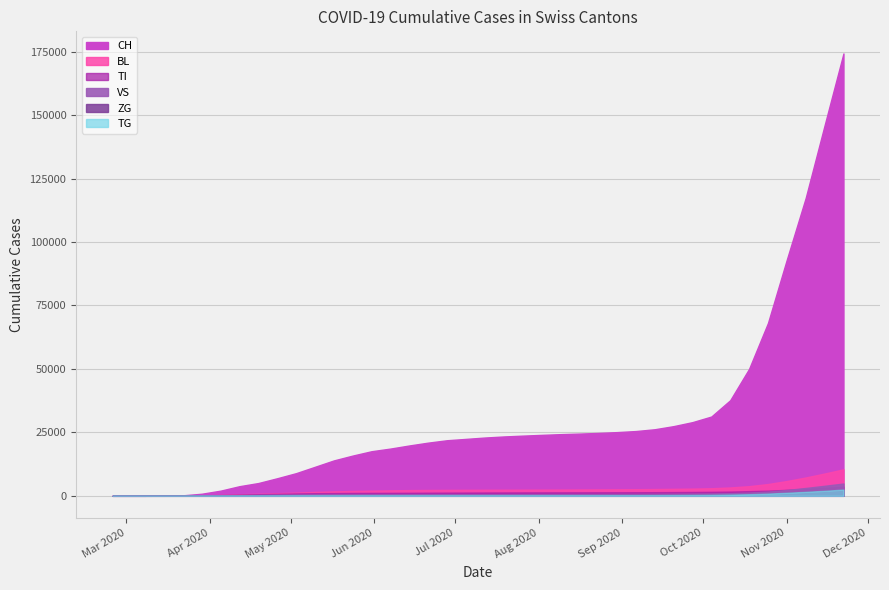

Reading left to right, list all the values displayed in this chart.

CH: CH=0	TI=0	BL=2	VS=76	ZG=192	TG=816	6=2033	7=3791	8=5033	9=6922	10=8924	11=11429	12=13943	13=15854	14=17570	15=18615	16=19839	17=20957	18=21901	19=22428	20=22962	21=23384	22=23710	23=24009	24=24295	25=24519	26=24769	27=25097	28=25518	29=26226	30=27455	31=29034	32=31235	33=37670	34=50025	35=68088	36=93082	37=117382	38=145951	39=174285
TI: CH=0	TI=0	BL=0	VS=61	ZG=70	TG=155	6=303	7=467	8=626	9=779	10=932	11=1032	12=1077	13=1119	14=1145	15=1165	16=1186	17=1228	18=1254	19=1282	20=1307	21=1323	22=1340	23=1352	24=1360	25=1371	26=1383	27=1392	28=1409	29=1429	30=1472	31=1519	32=1579	33=1680	34=1842	35=2035	36=2358	37=2780	38=3200	39=3595
BL: CH=0	TI=0	BL=0	VS=5	ZG=25	TG=123	6=372	7=622	8=805	9=1043	10=1264	11=1533	12=1741	13=1920	14=2054	15=2161	16=2256	17=2308	18=2345	19=2374	20=2397	21=2413	22=2430	23=2450	24=2476	25=2509	26=2539	27=2570	28=2611	29=2668	30=2748	31=2843	32=2982	33=3296	34=3807	35=4645	36=5835	37=7229	38=8785	39=10434
VS: CH=0	TI=0	BL=2	VS=6	ZG=19	TG=54	6=142	7=262	8=347	9=441	10=501	11=549	12=573	13=590	14=601	15=609	16=621	17=631	18=637	19=643	20=649	21=655	22=665	23=670	24=678	25=689	26=700	27=715	28=729	29=755	30=786	31=833	32=900	33=1041	34=1280	35=1661	36=2300	37=3097	38=3952	39=4844
ZG: CH=0	TI=0	BL=0	VS=0	ZG=5	TG=21	6=46	7=79	8=110	9=135	10=148	11=163	12=175	13=181	14=191	15=195	16=202	17=206	18=211	19=214	20=219	21=224	22=230	23=235	24=241	25=248	26=256	27=263	28=271	29=282	30=302	31=326	32=371	33=455	34=607	35=840	36=1173	37=1548	38=1937	39=2361
TG: CH=0	TI=0	BL=0	VS=0	ZG=2	TG=10	6=21	7=45	8=63	9=80	10=93	11=108	12=120	13=130	14=139	15=142	16=149	17=155	18=160	19=163	20=168	21=177	22=184	23=190	24=198	25=208	26=220	27=230	28=245	29=265	30=293	31=329	32=381	33=481	34=633	35=876	36=1205	37=1573	38=1983	39=2448